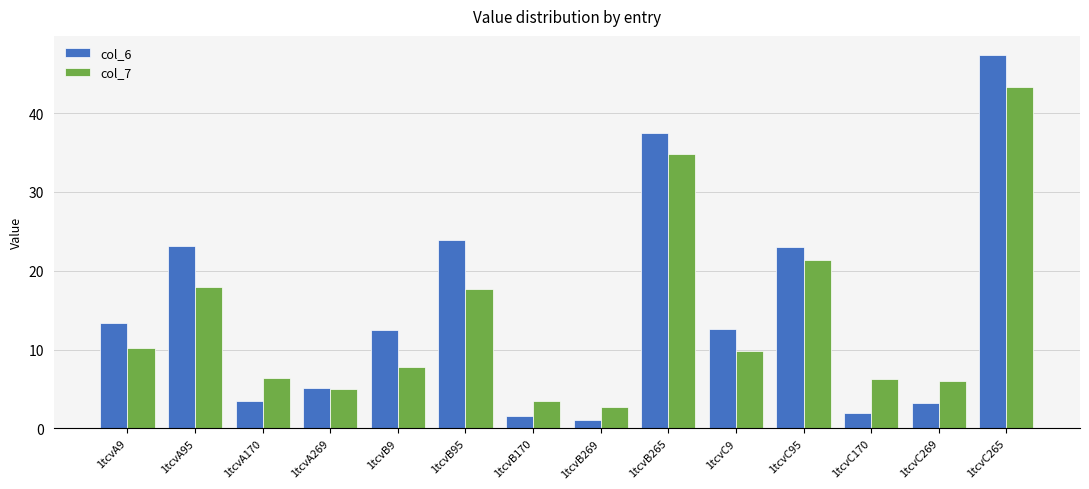

At which category is the sum across all series the highest?

1tcvC265